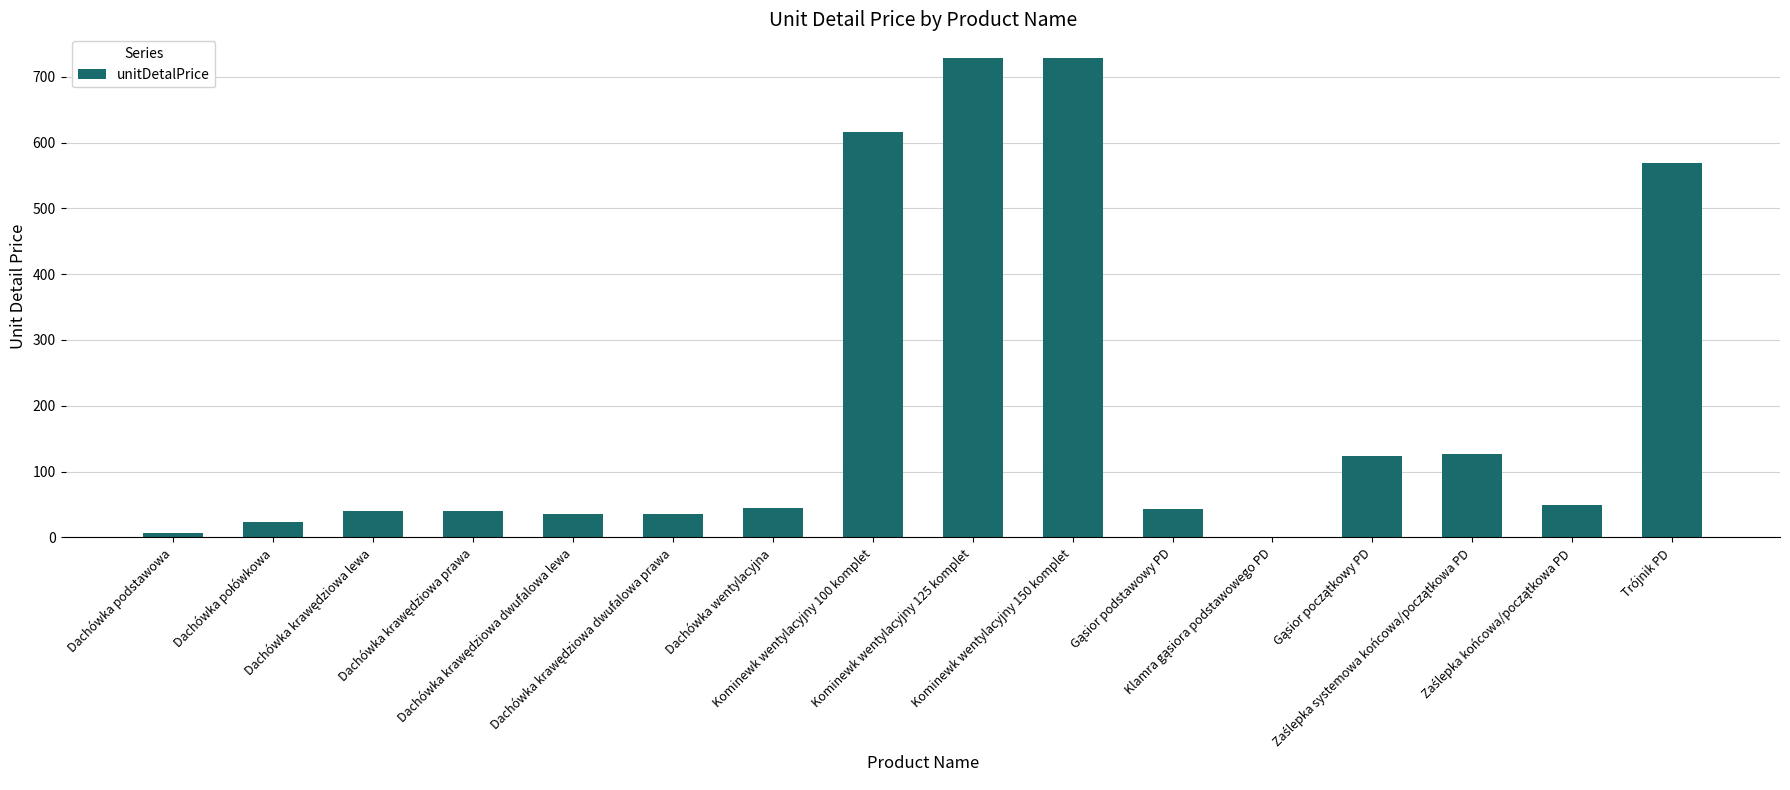

What is the change in value from Dachówka krawędziowa dwufalowa lewa to Kominewk wentylacyjny 150 komplet?

+692.9